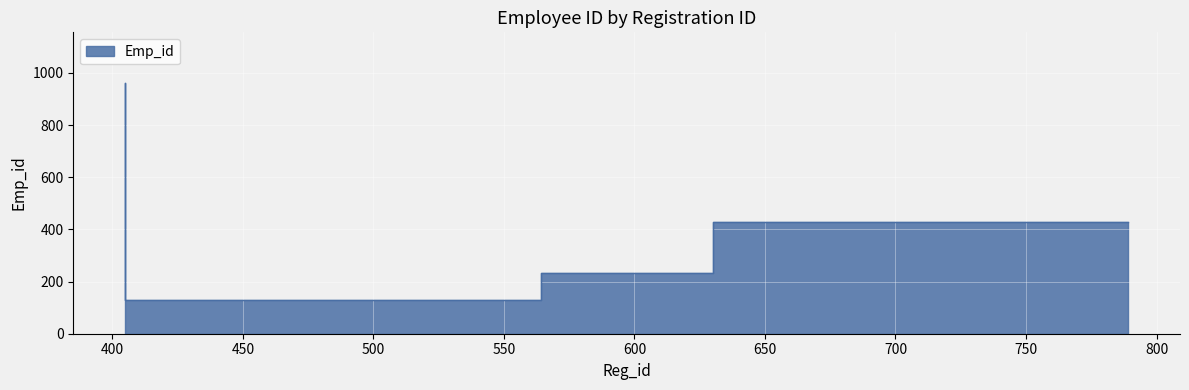

What is the label of the 4th point from the right?

405